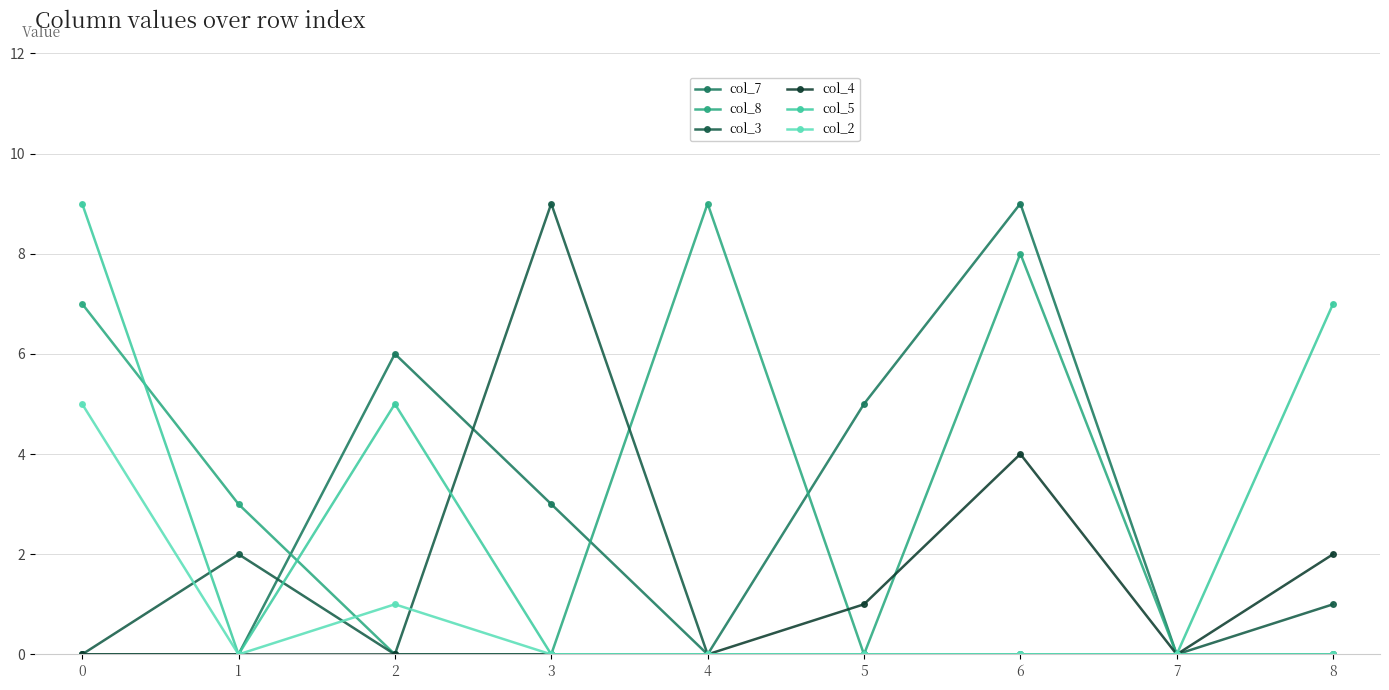

What is the value of the col_5 point at the 1st from the left?

9